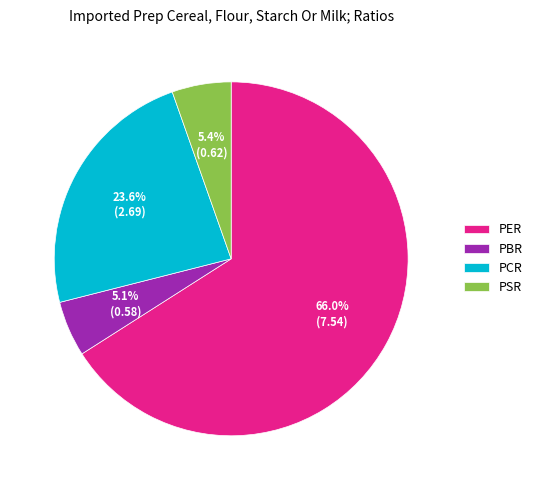

What percentage is the PBR slice, to the nearest percent?

5%